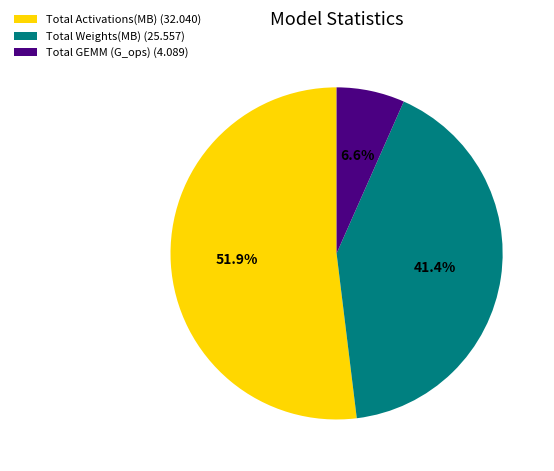

Which slice is the smallest?

Total GEMM (G_ops)